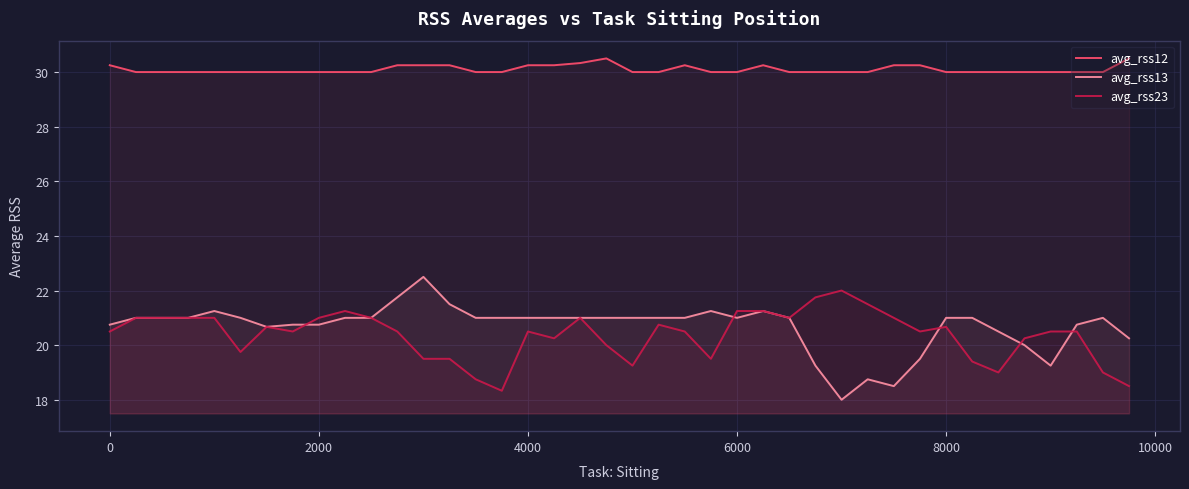

Which series has the largest total across all categories?

avg_rss12